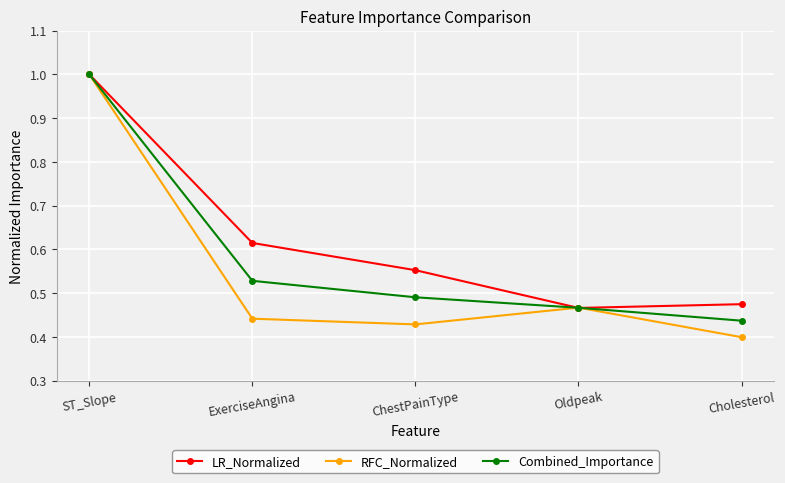

Rank the series by their average value, from lowest to highest.

RFC_Normalized, Combined_Importance, LR_Normalized